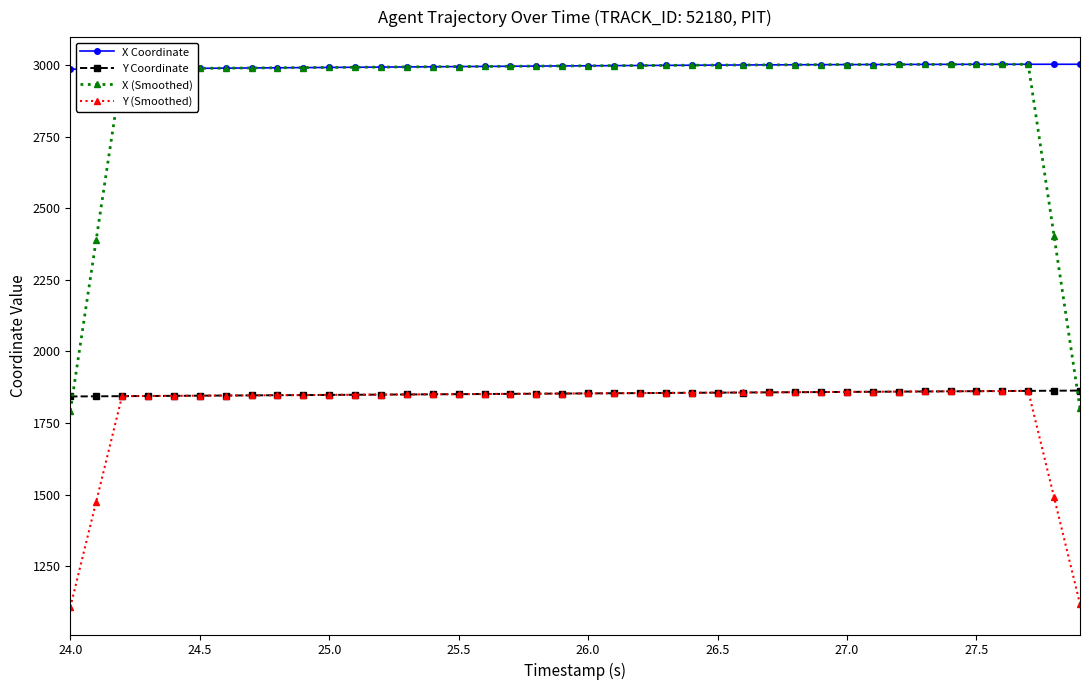

What is the value of the X (Smoothed) point at the 15th from the left?

2994.7